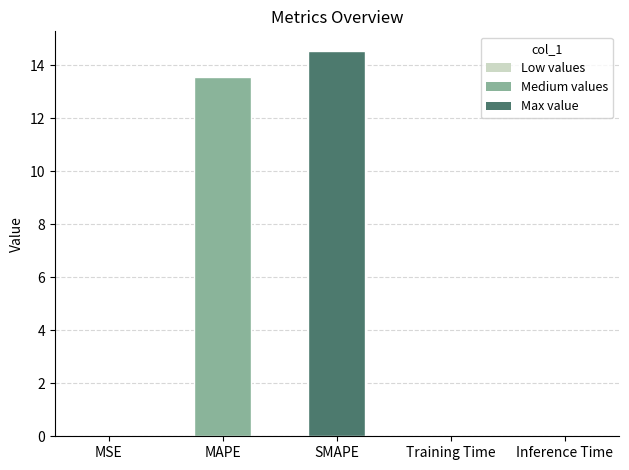

Which has a higher value, Inference Time or MAPE?

MAPE